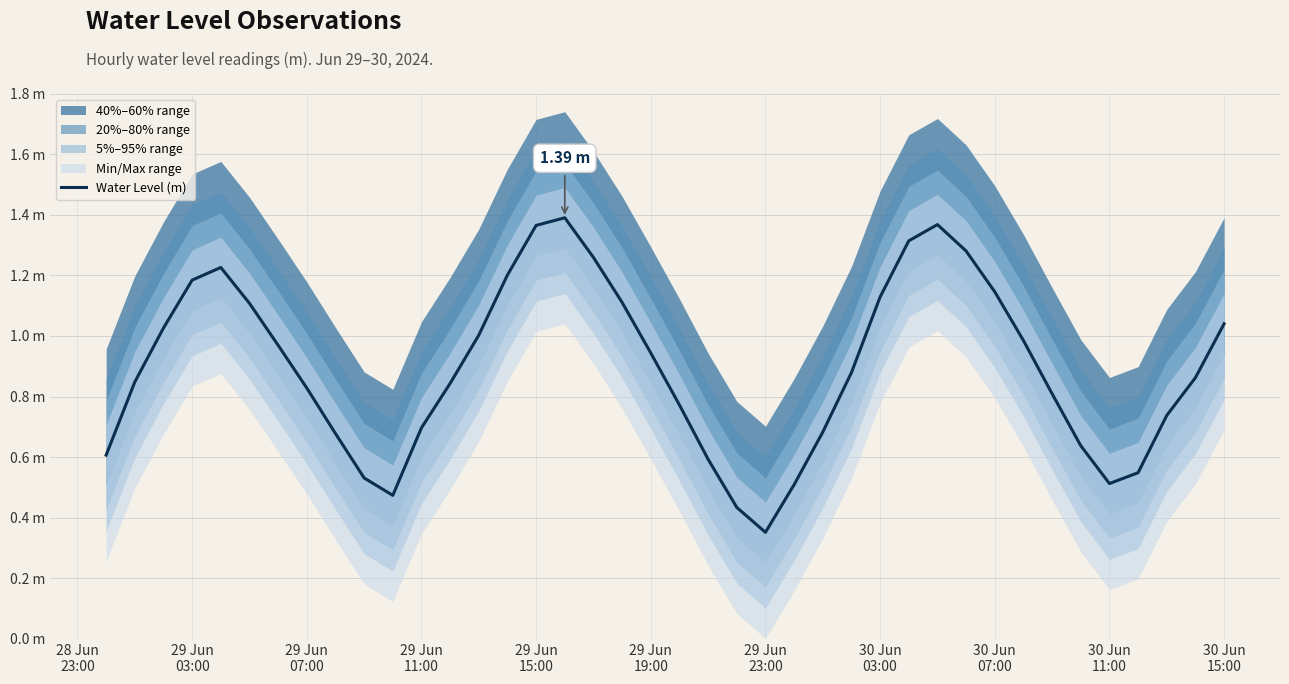

True or false: the data shows 0.9 at 29 Jun 15:00.

False